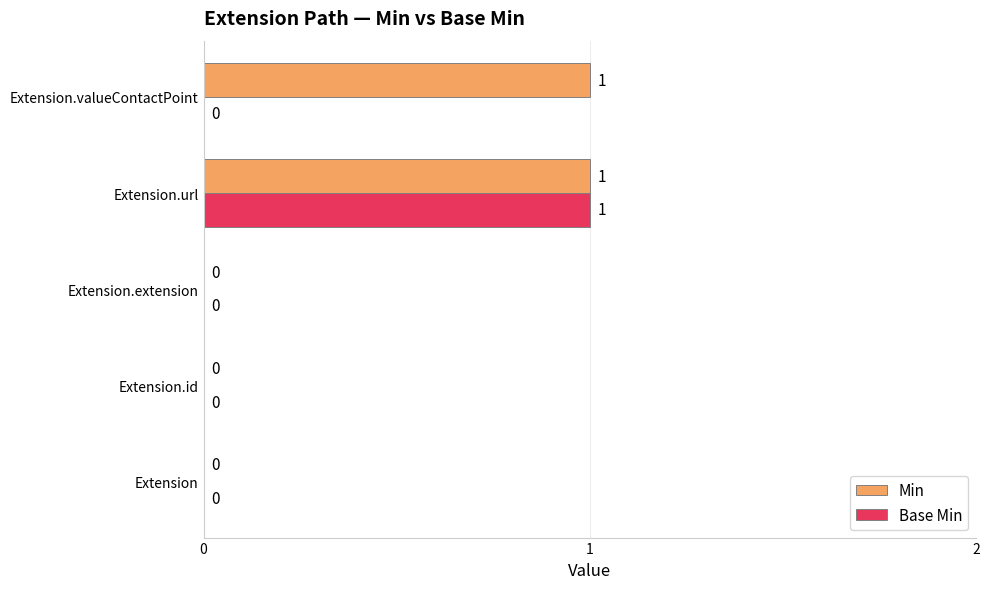

True or false: Min has a value of 1 at Extension.url.

True